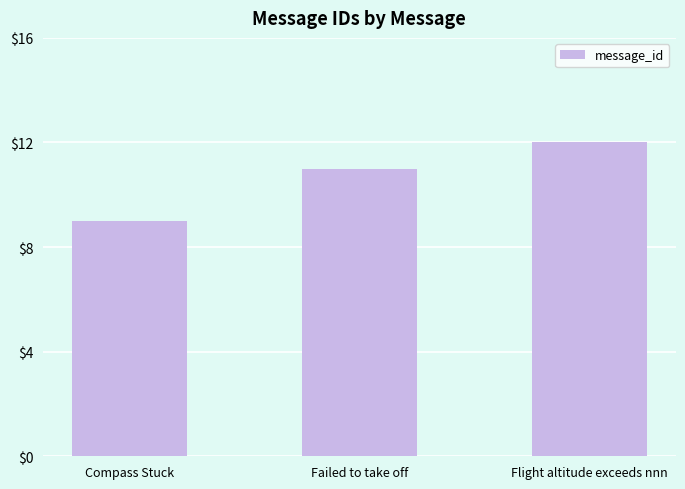

How many categories are shown in the chart?

3